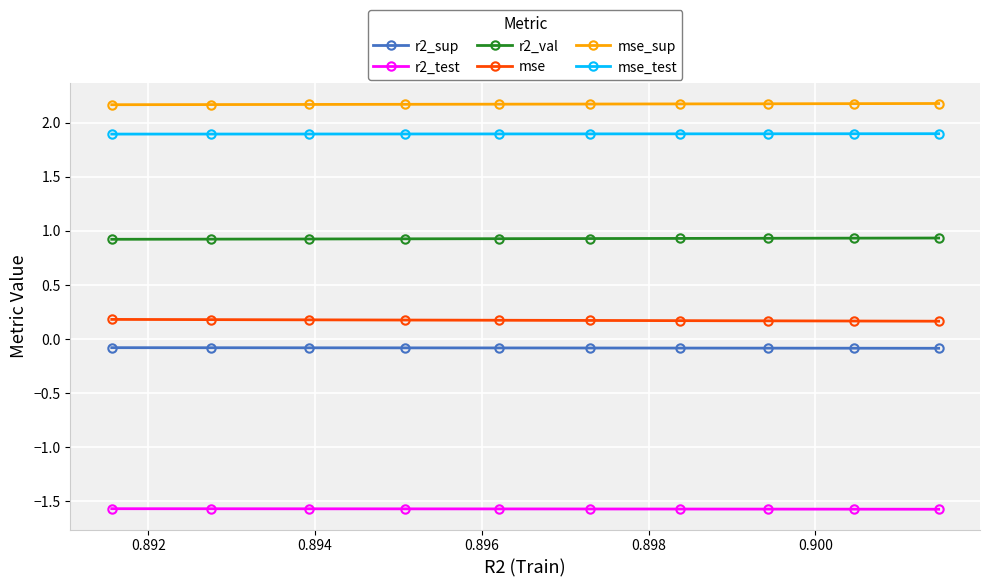

What is the minimum value for mse_sup?

2.2